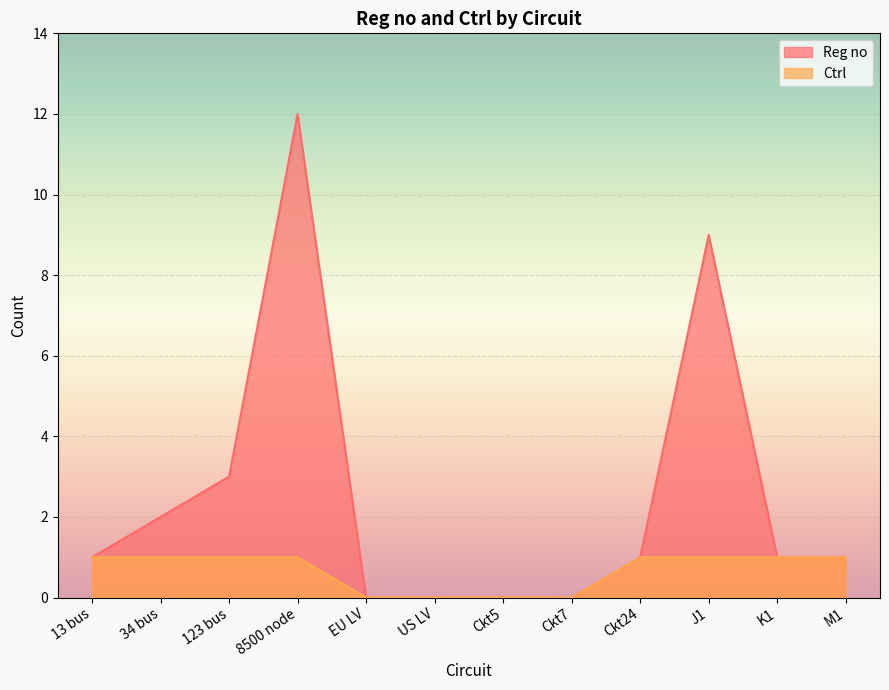

At M1, list the series in order from smallest to largest.

Reg no, Ctrl